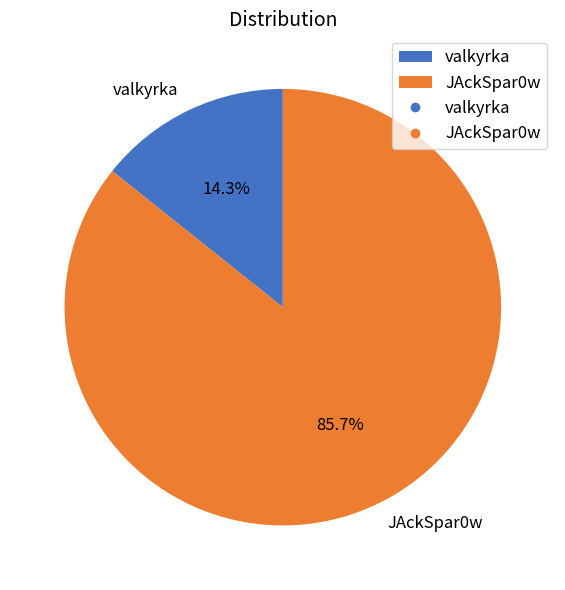

Between valkyrka and JAckSpar0w, which is larger?

JAckSpar0w